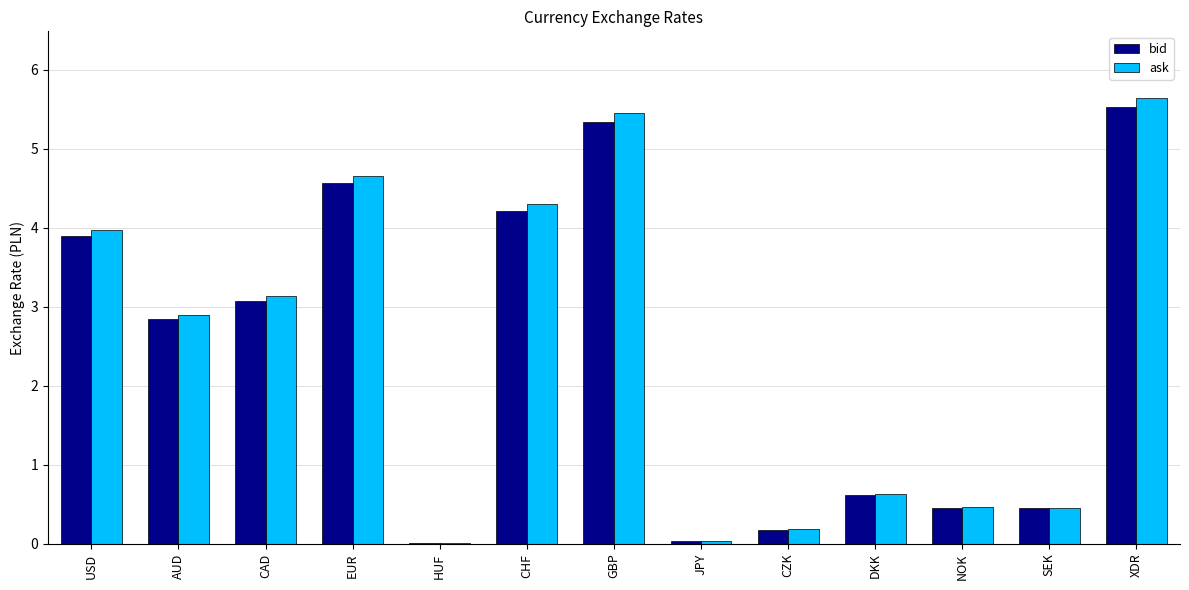

Are the bars horizontal?

No